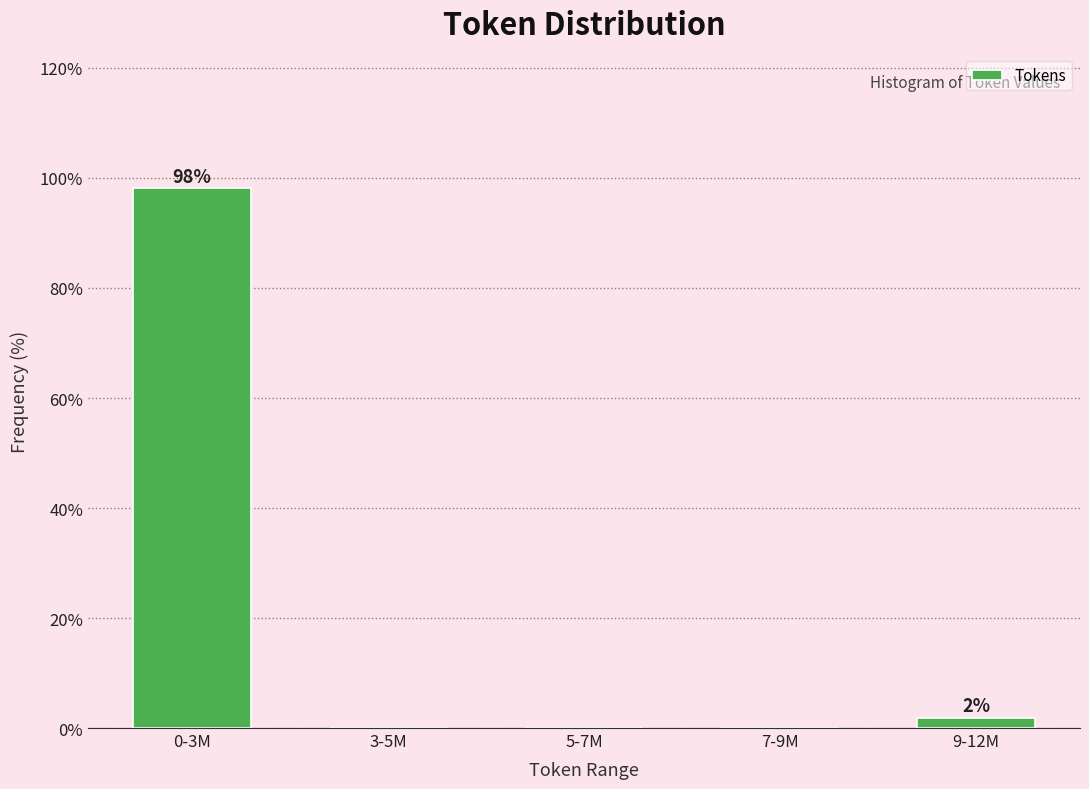

Reading left to right, what are all the values shown in this chart?

0-3M=98.1	3-5M=0.0	5-7M=0.0	7-9M=0.0	9-12M=1.9